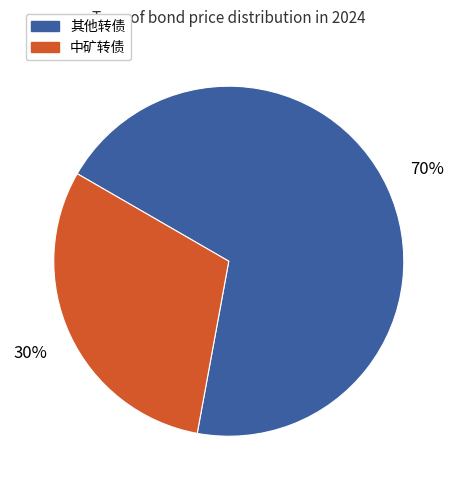

Does any single category account for the majority?

Yes